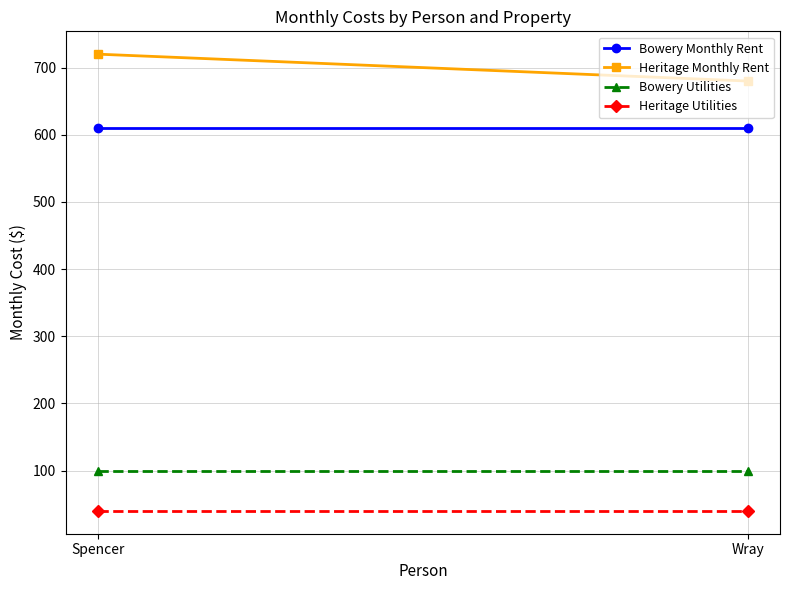

What is the average value of the Bowery Monthly Rent series?

610